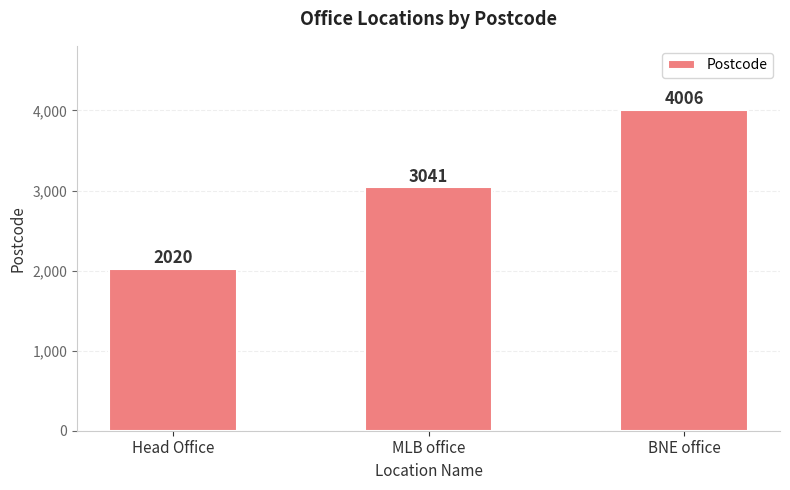

What is the label of the 1st bar from the right?

BNE office